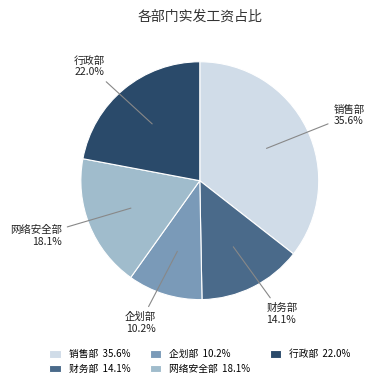

Does 网络安全部 account for over 50% of the chart?

No